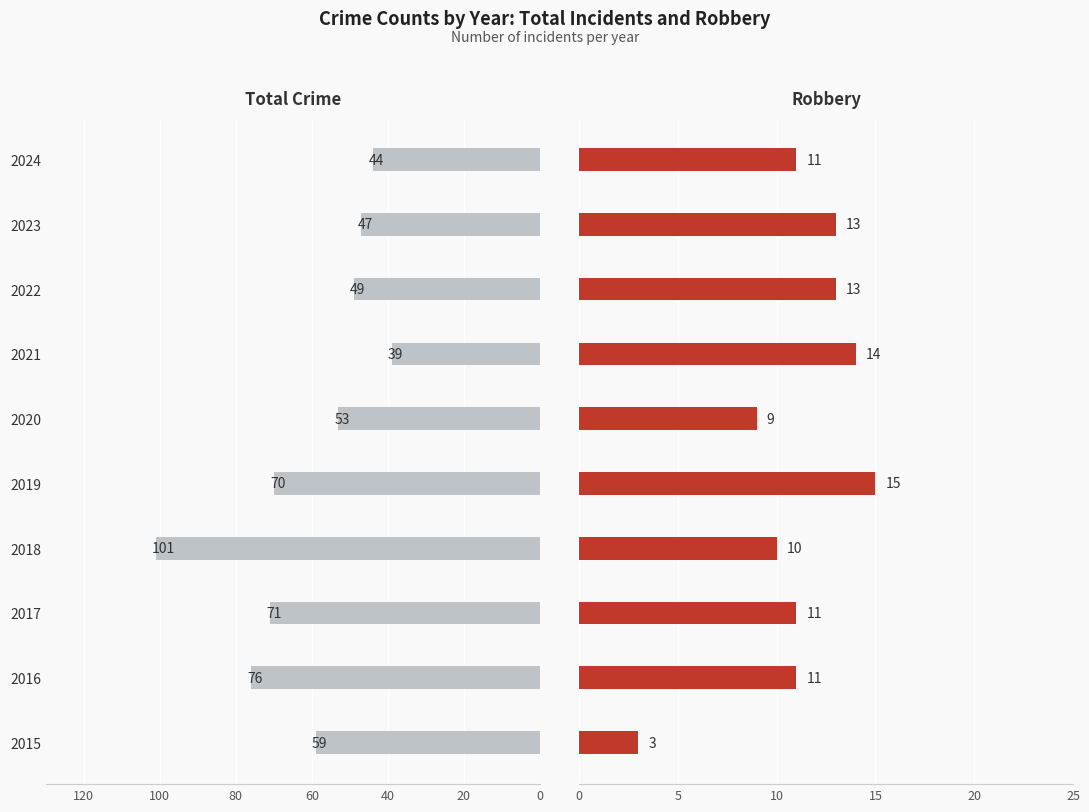

What position from the right is 0?

10